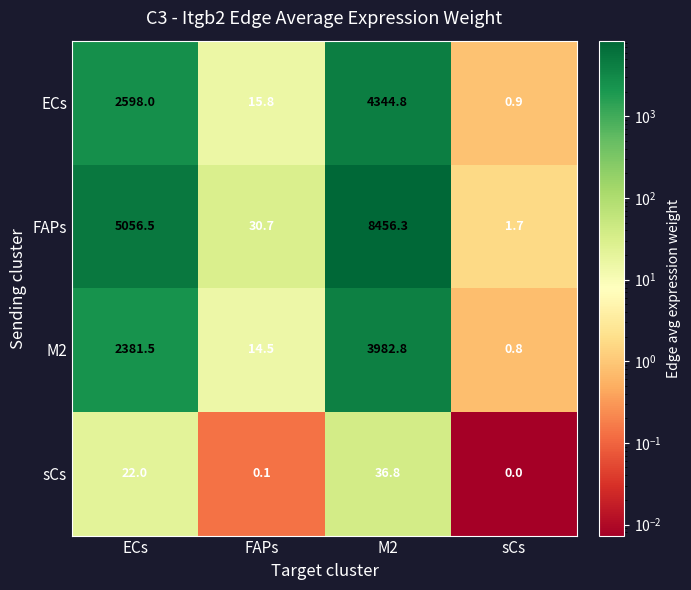

What is the sum of all sCs values?

58.9